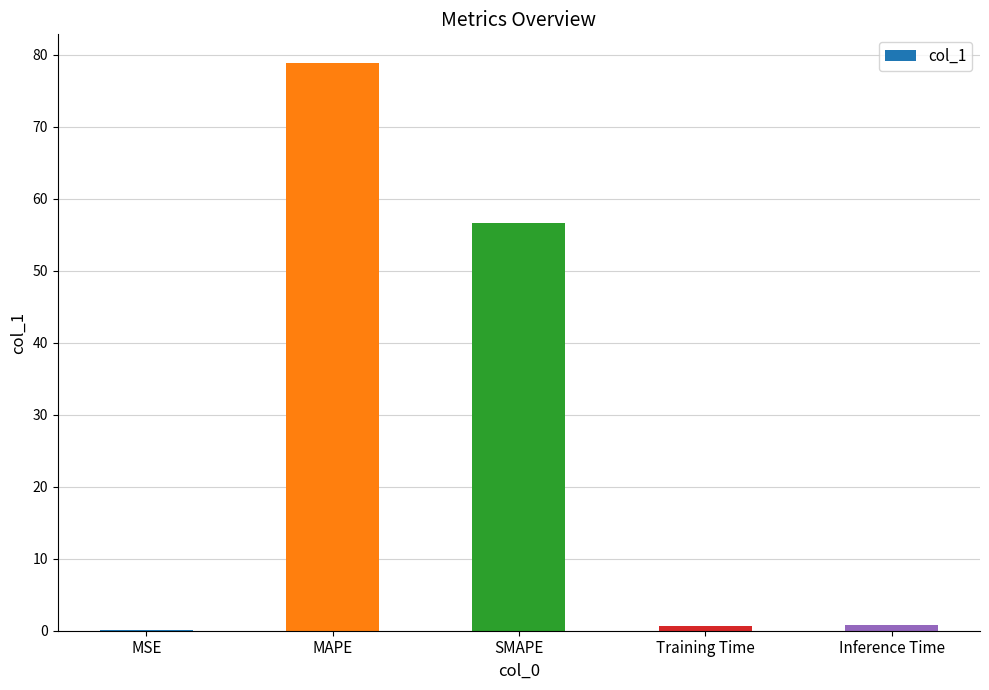

At which category does the chart reach its peak across all series?

MAPE